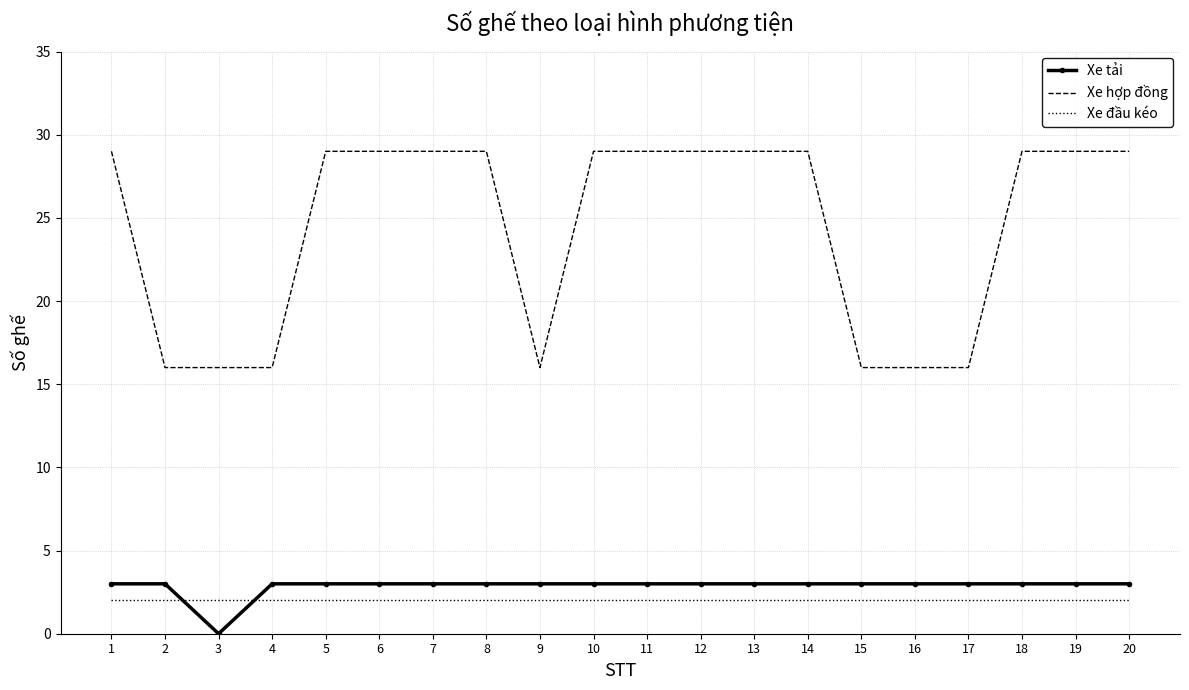

Count the Xe hợp đồng values in the range 16 to 29.

20